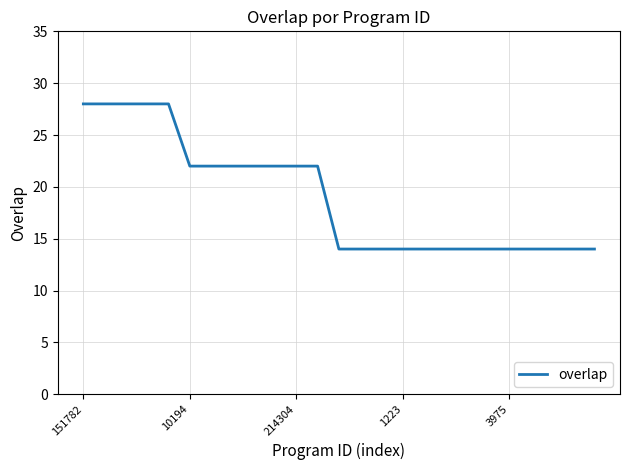

What is the greatest value displayed?

28